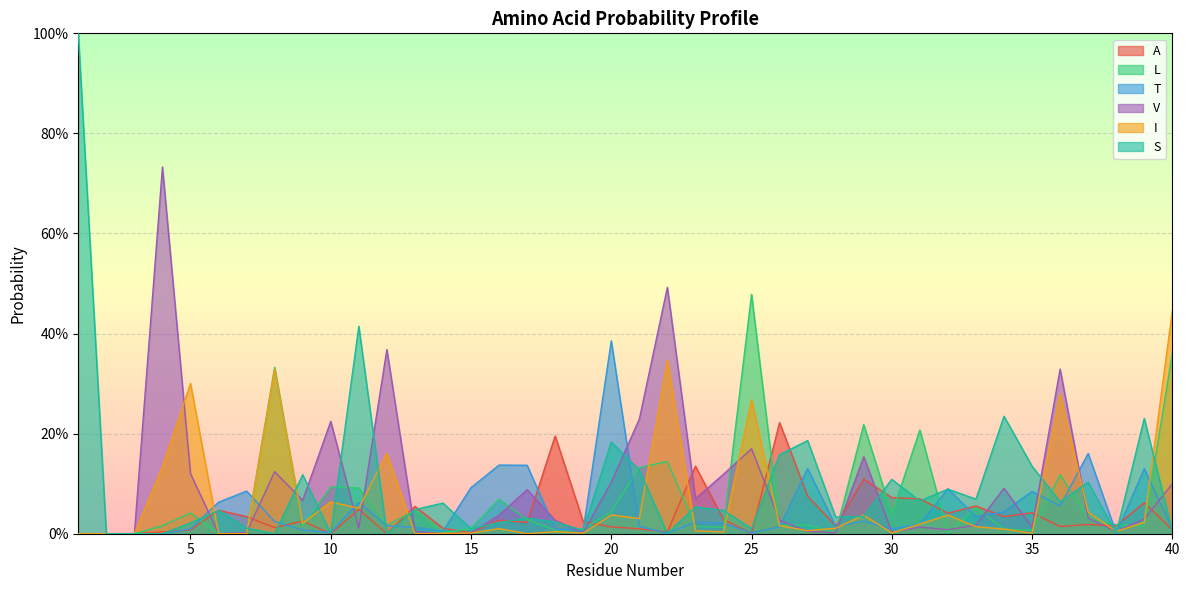

How many categories are shown in the chart?

40